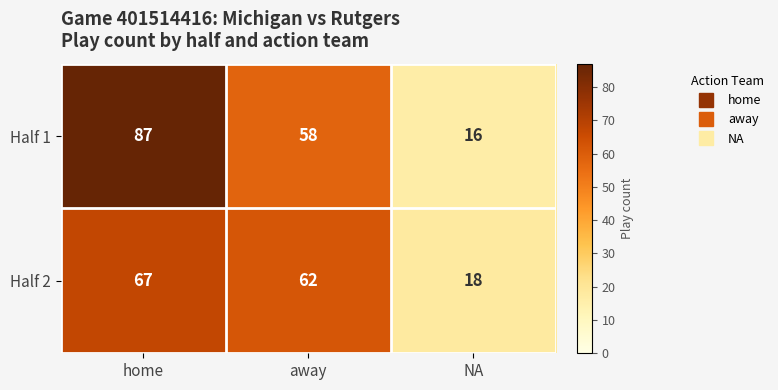

The value of Half 1 at NA is 8. True or false?

False